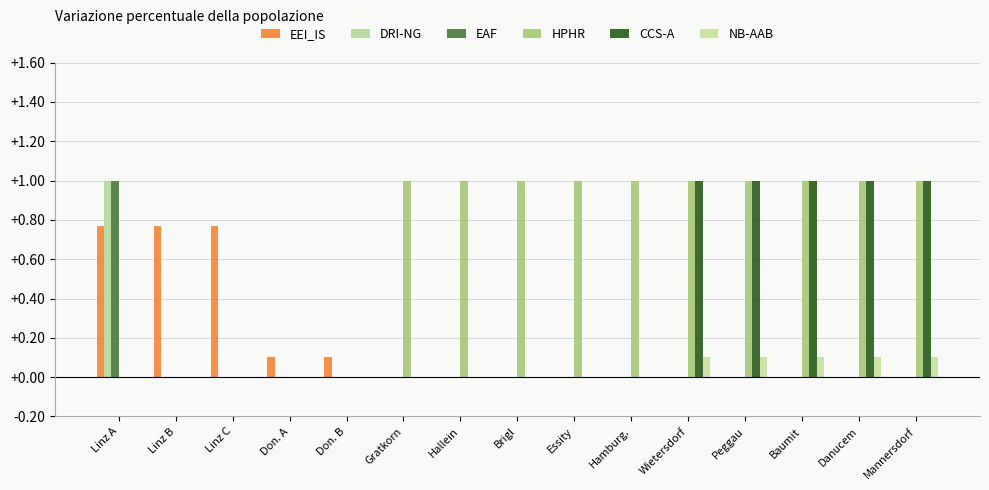

Reading left to right, what are all the values shown in this chart?

EEI_IS: Linz A=0.8	Linz B=0.8	Linz C=0.8	Don. A=0.1	Don. B=0.1	Gratkorn=0.0	Hallein=0.0	Brigl=0.0	Essity=0.0	Hamburg.=0.0	Wietersdorf=0.0	Peggau=0.0	Baumit=0.0	Danucem=0.0	Mannersdorf=0.0
DRI-NG: Linz A=1.0	Linz B=0.0	Linz C=0.0	Don. A=0.0	Don. B=0.0	Gratkorn=0.0	Hallein=0.0	Brigl=0.0	Essity=0.0	Hamburg.=0.0	Wietersdorf=0.0	Peggau=0.0	Baumit=0.0	Danucem=0.0	Mannersdorf=0.0
EAF: Linz A=1.0	Linz B=0.0	Linz C=0.0	Don. A=0.0	Don. B=0.0	Gratkorn=0.0	Hallein=0.0	Brigl=0.0	Essity=0.0	Hamburg.=0.0	Wietersdorf=0.0	Peggau=0.0	Baumit=0.0	Danucem=0.0	Mannersdorf=0.0
HPHR: Linz A=0.0	Linz B=0.0	Linz C=0.0	Don. A=0.0	Don. B=0.0	Gratkorn=1.0	Hallein=1.0	Brigl=1.0	Essity=1.0	Hamburg.=1.0	Wietersdorf=1.0	Peggau=1.0	Baumit=1.0	Danucem=1.0	Mannersdorf=1.0
CCS-A: Linz A=0.0	Linz B=0.0	Linz C=0.0	Don. A=0.0	Don. B=0.0	Gratkorn=0.0	Hallein=0.0	Brigl=0.0	Essity=0.0	Hamburg.=0.0	Wietersdorf=1.0	Peggau=1.0	Baumit=1.0	Danucem=1.0	Mannersdorf=1.0
NB-AAB: Linz A=0.0	Linz B=0.0	Linz C=0.0	Don. A=0.0	Don. B=0.0	Gratkorn=0.0	Hallein=0.0	Brigl=0.0	Essity=0.0	Hamburg.=0.0	Wietersdorf=0.1	Peggau=0.1	Baumit=0.1	Danucem=0.1	Mannersdorf=0.1